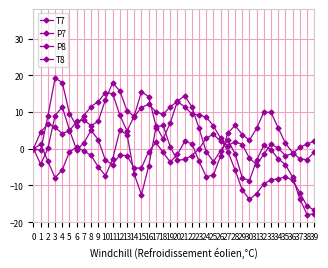

List the labels in order of T8 value, largest first.

4, 32, 33, 3, 28, 34, 31, 5, 8, 27, 29, 9, 30, 21, 17, 7, 35, 22, 2, 0, 6, 16, 39, 18, 36, 20, 12, 26, 13, 37, 38, 10, 23, 19, 1, 11, 15, 14, 25, 24